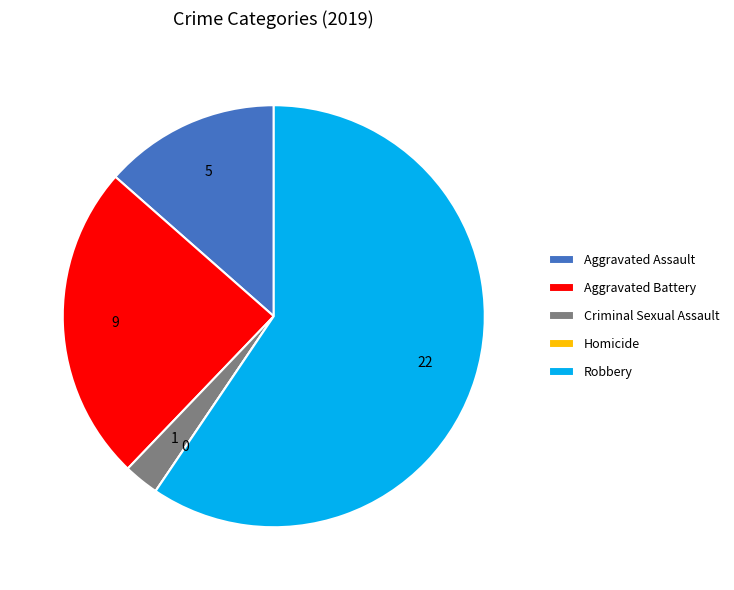

Approximately how many times larger is the value at Aggravated Assault compared to Criminal Sexual Assault?

5.0